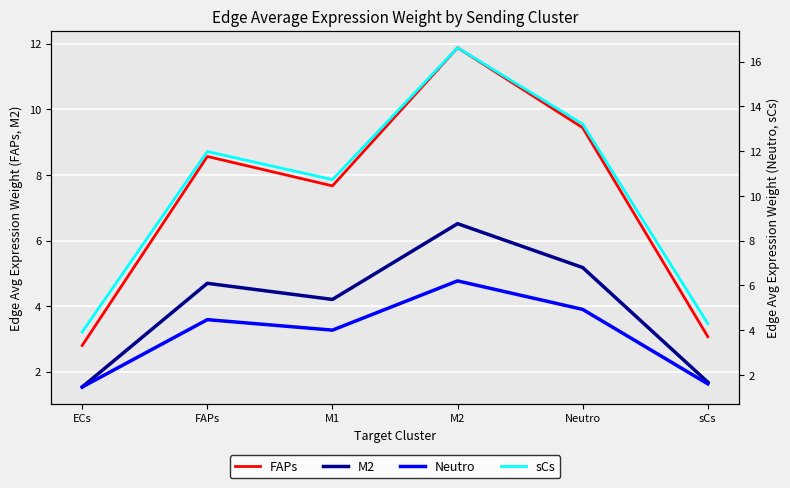

What is the total value across all series at M2?

41.2